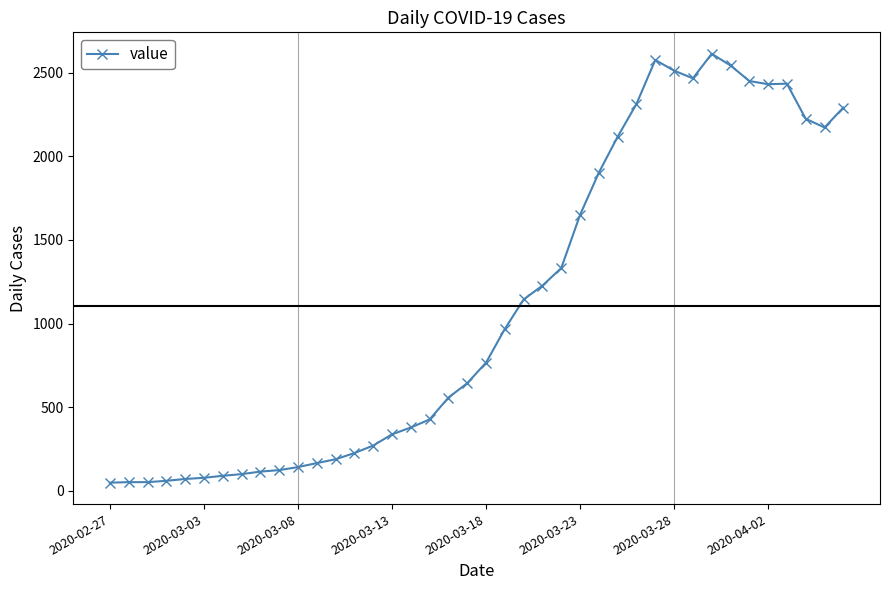

How many values are below 766?

20